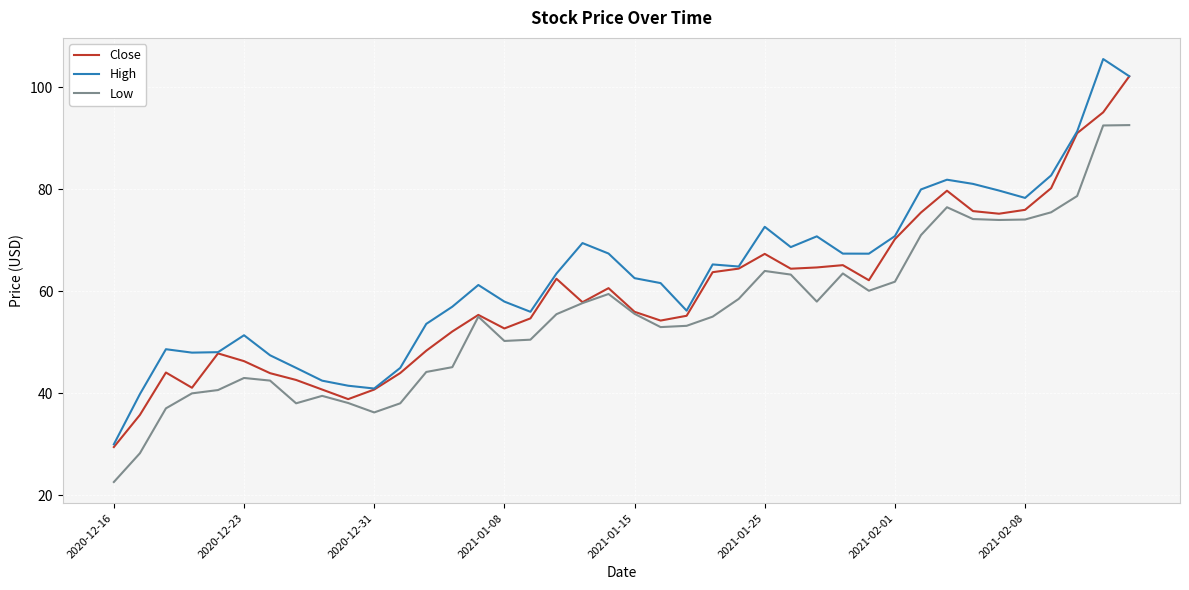

Which series has the largest total across all categories?

High